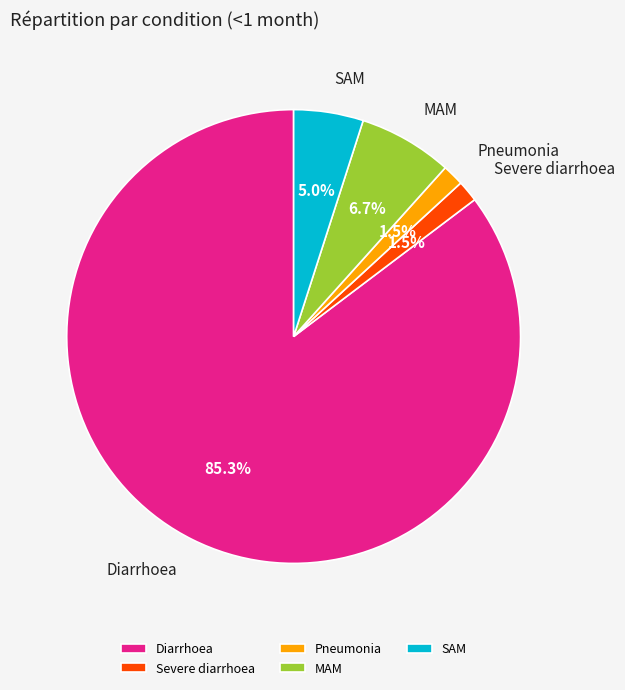

Which category has the biggest portion of the pie?

Diarrhoea